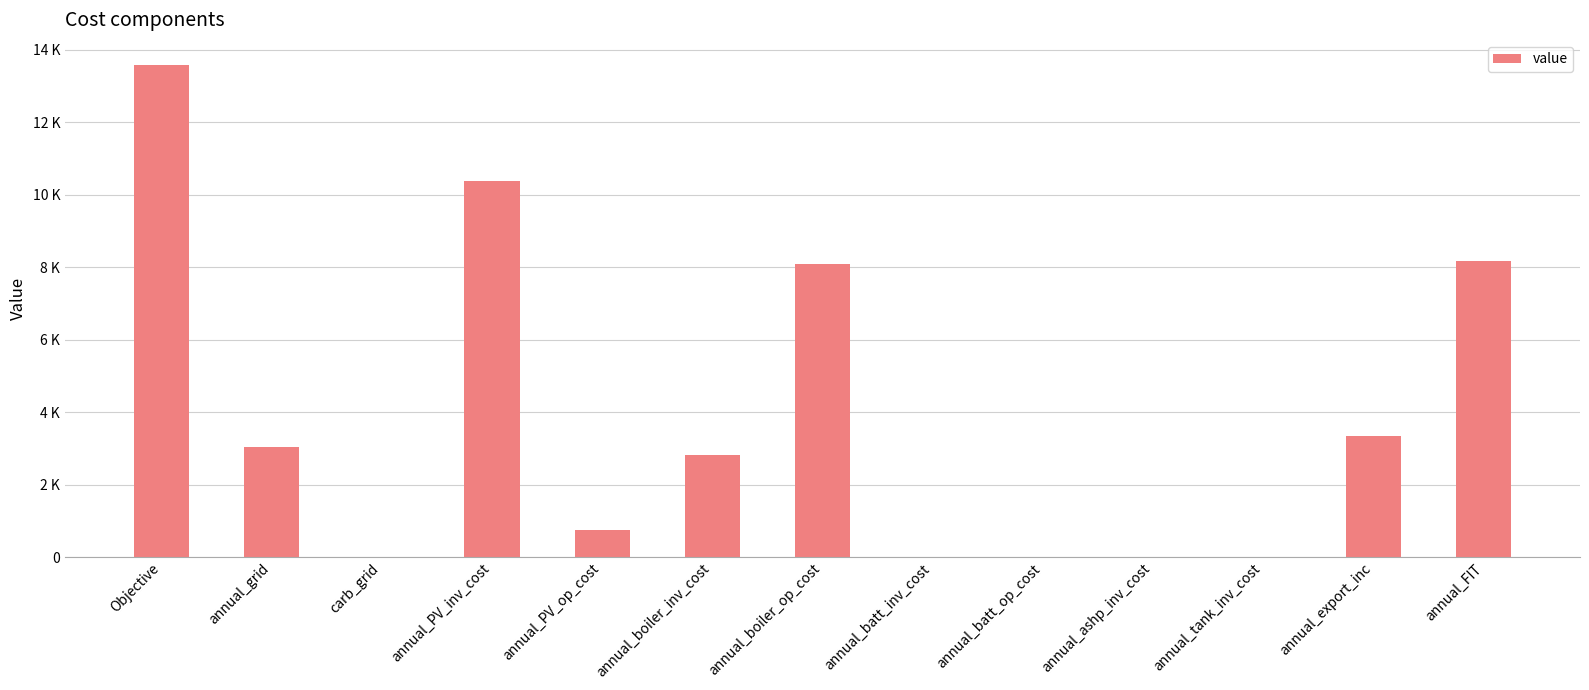

At which label does the data first exceed 2826?

Objective